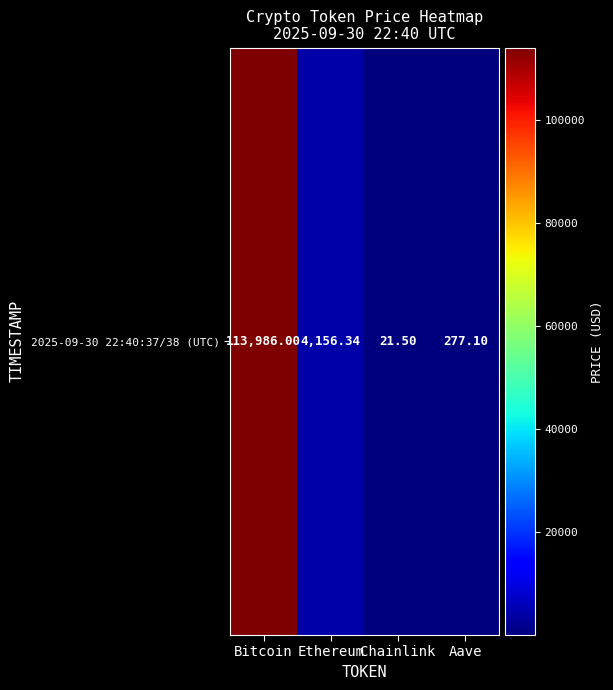

At which label does the data first exceed 4156?

Bitcoin